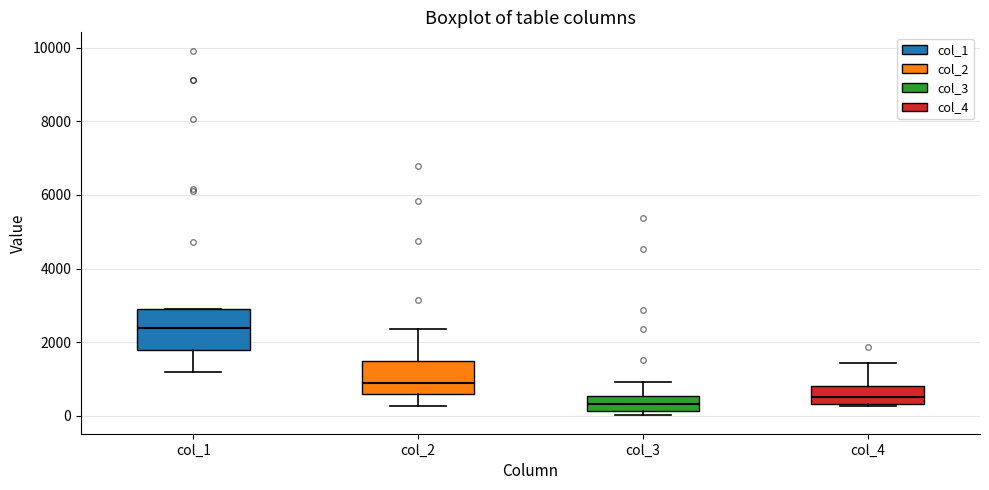

Which box's median line is the highest?

col_1